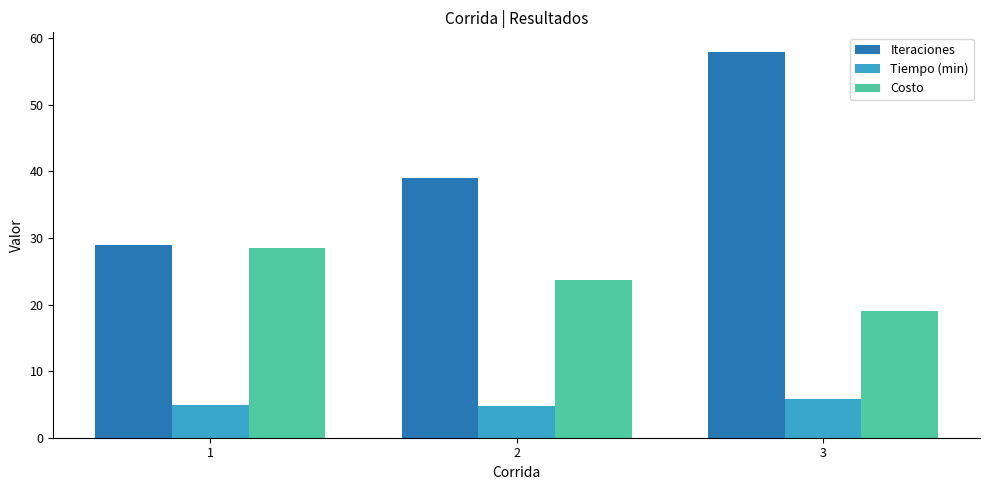

At which label is Iteraciones closest to 43?

2